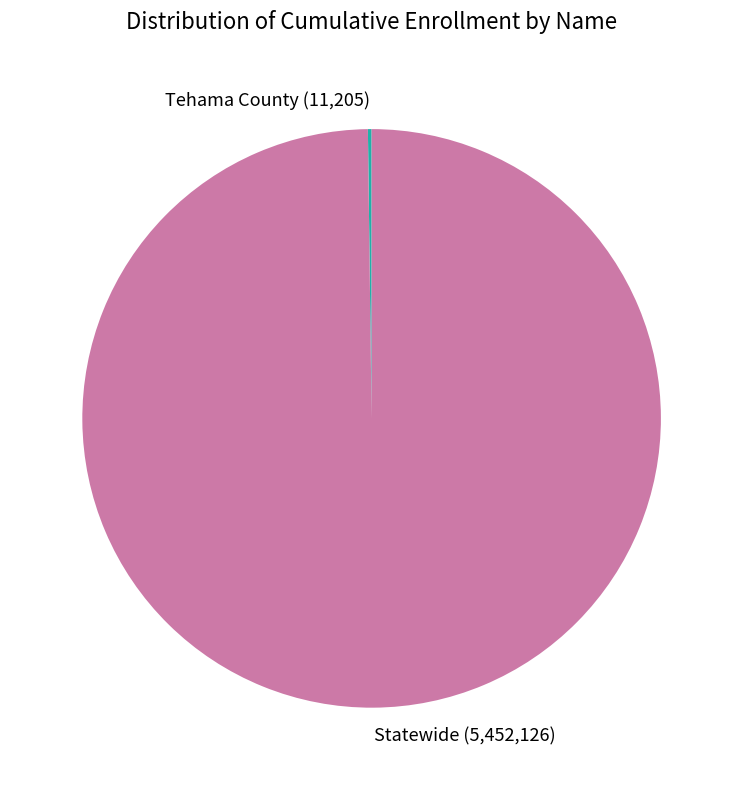

Which category has the biggest portion of the pie?

Statewide